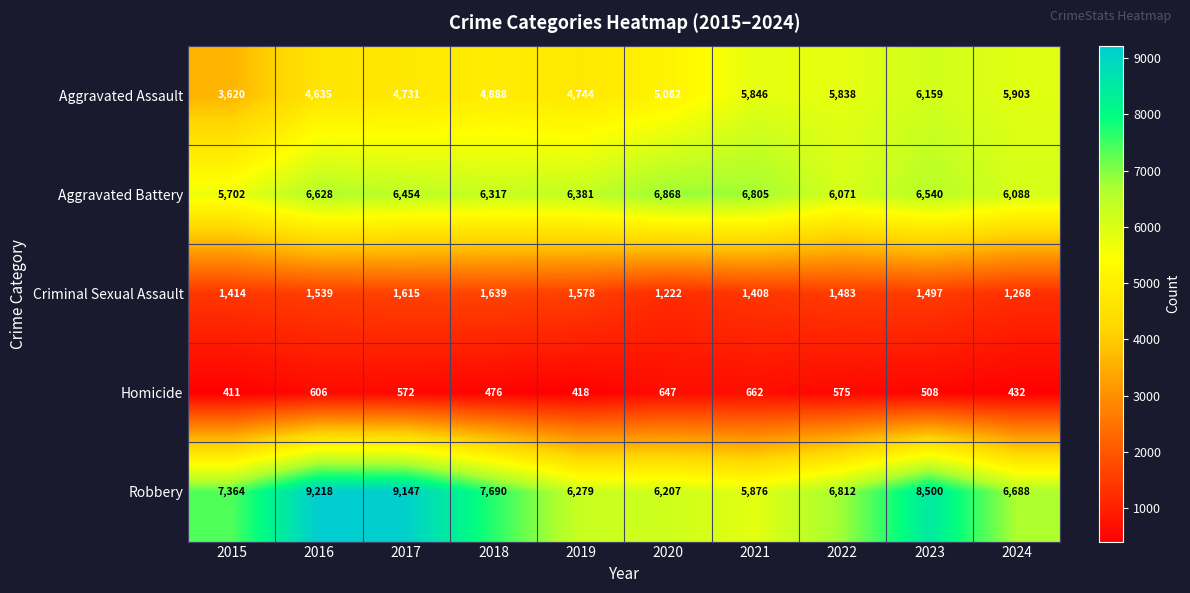

At which label does Criminal Sexual Assault first exceed 1497?

2016